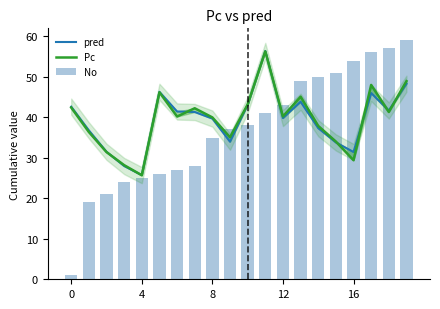

At which category is the sum across all series the highest?

19